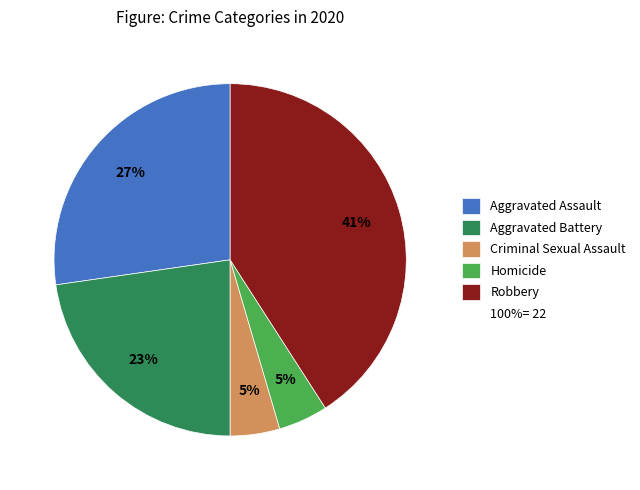

Count the number of slices in the pie.

5